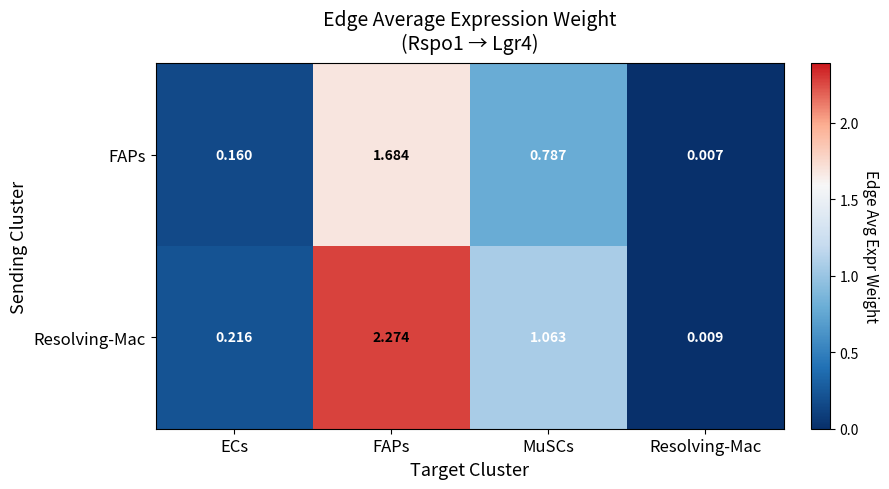

At how many categories does at least one series exceed 1?

2